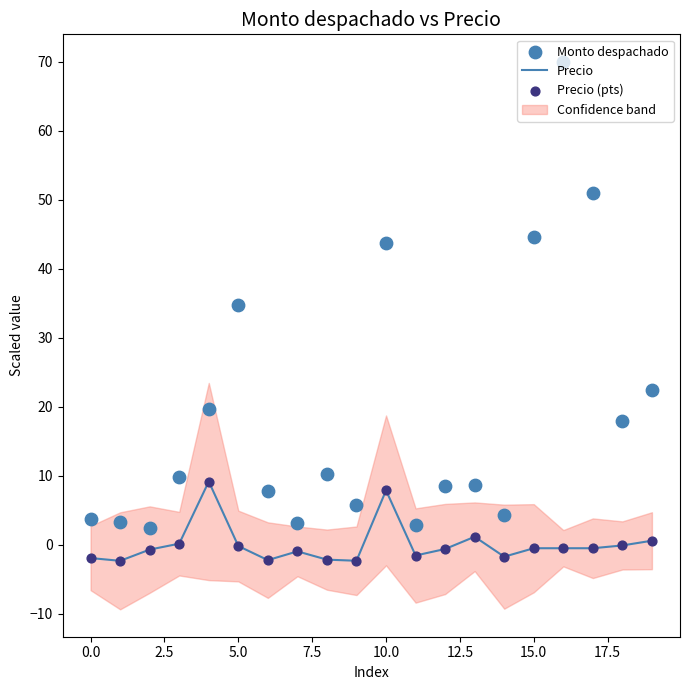

Which series has the largest total across all categories?

Monto despachado